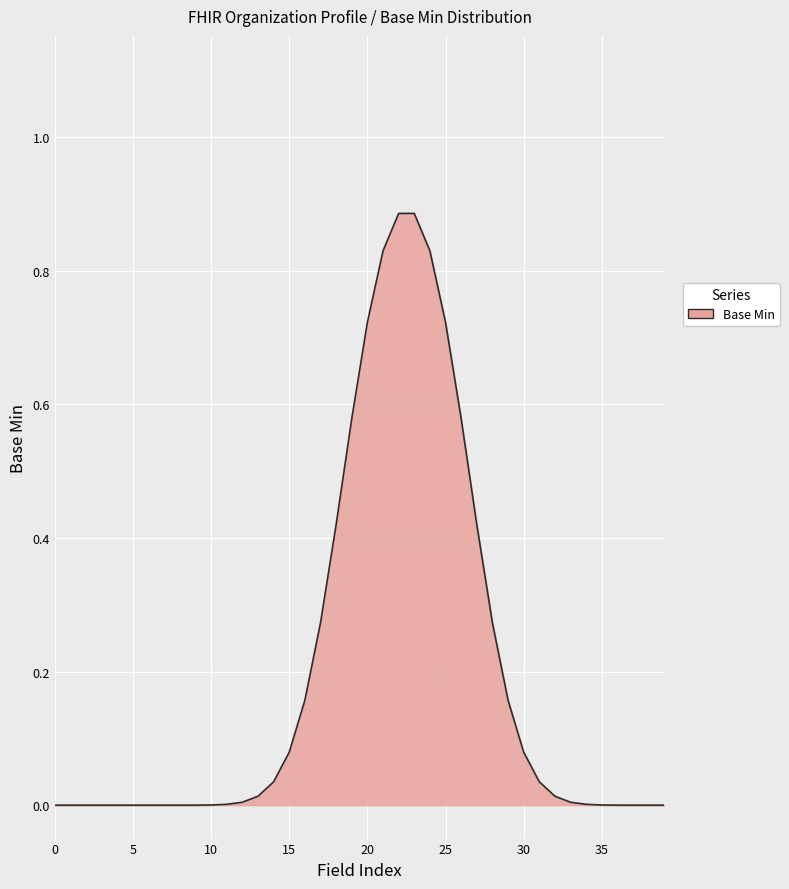

True or false: the data has more than 2 interior local peaks.

False